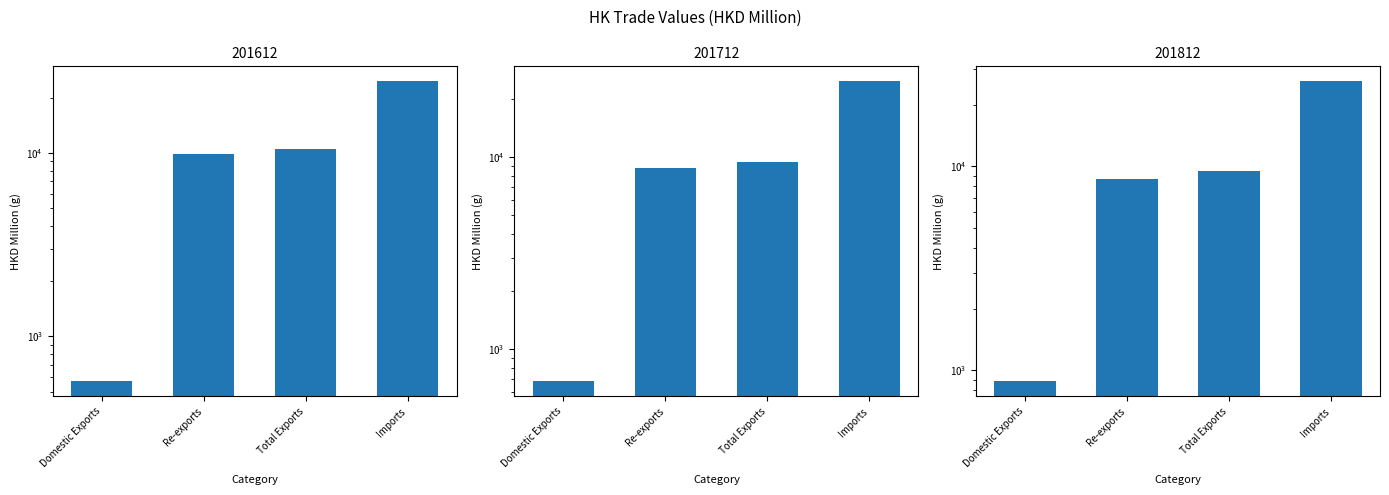

Which series changed the most between Total Exports and Imports?

201812